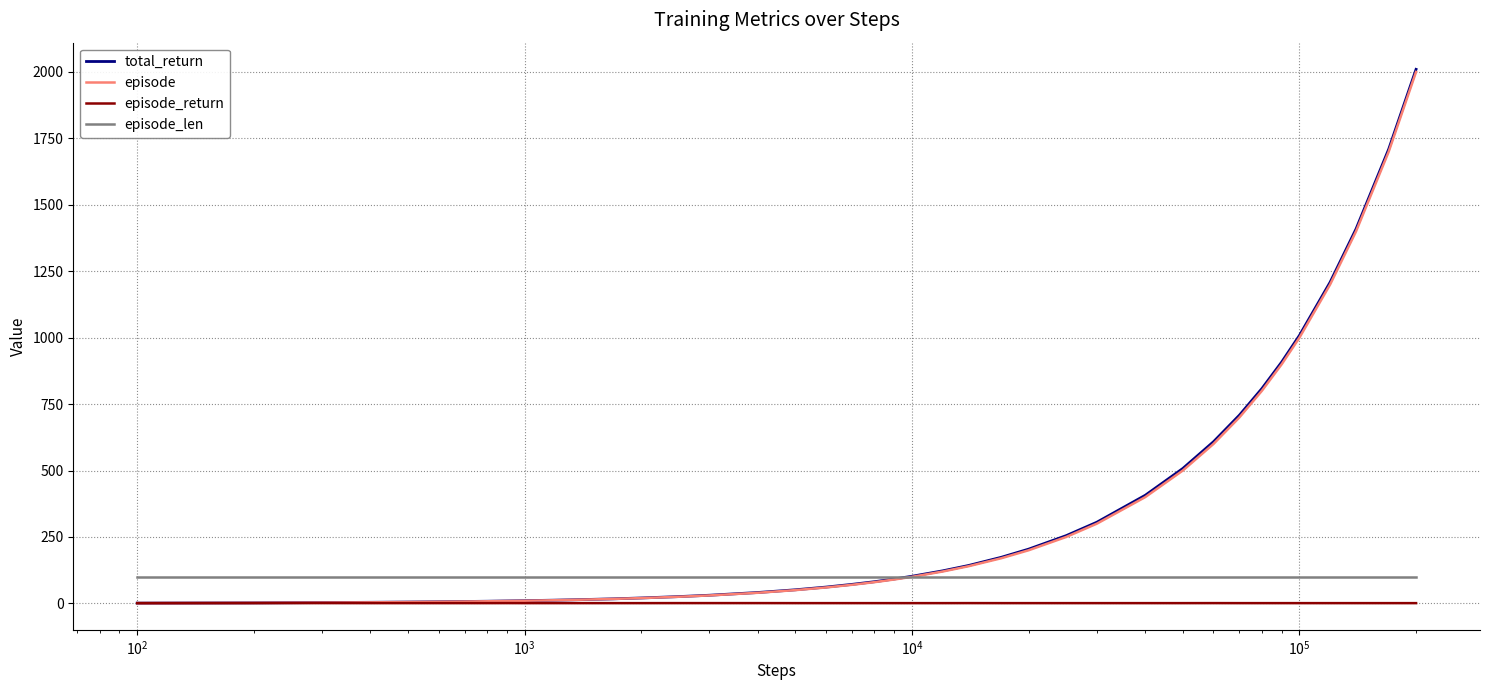

Which series has the widest spread of values?

total_return